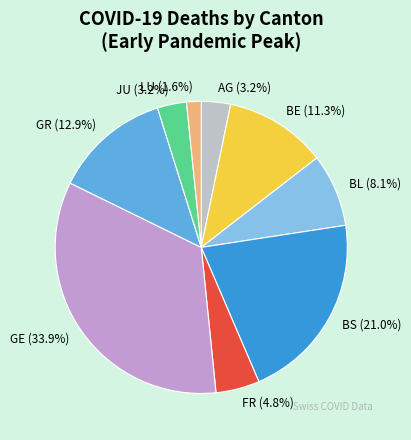

Approximately how many times larger is the value at GR compared to BS?

0.6